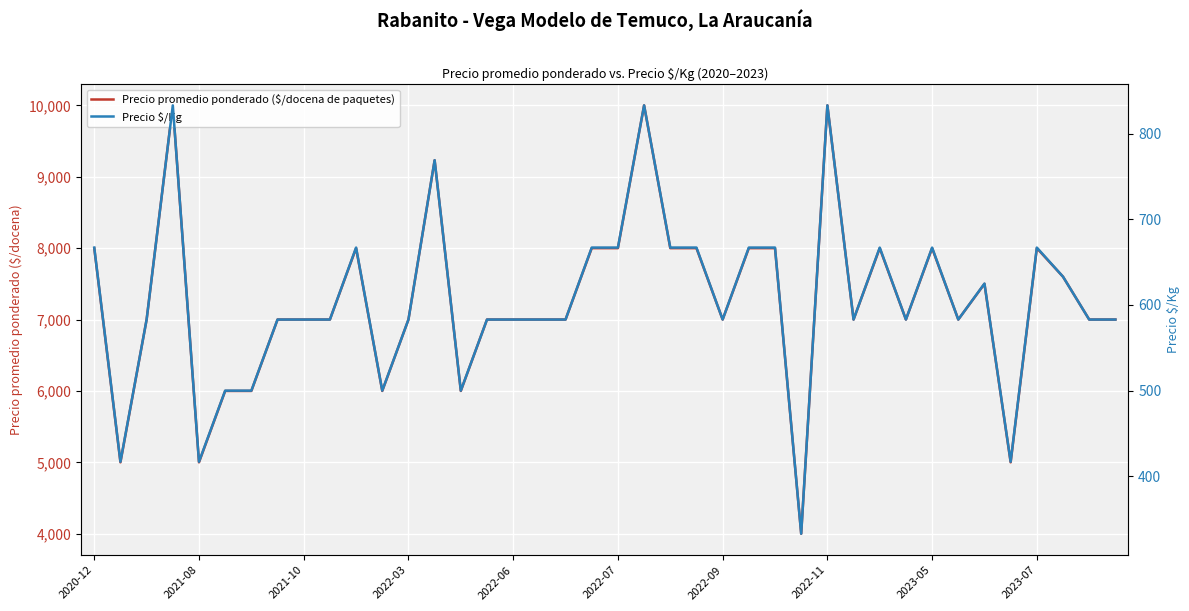

How many lines are shown in the chart?

2